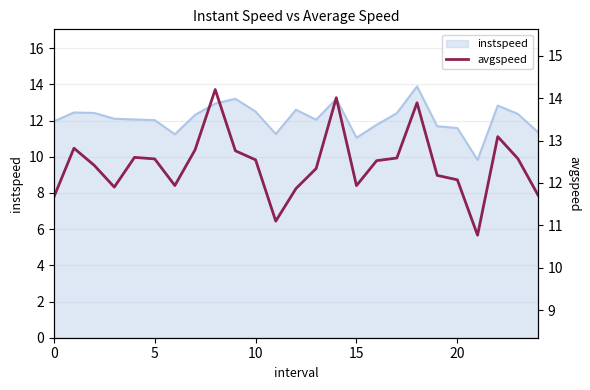

At which category does the chart reach its peak across all series?

8